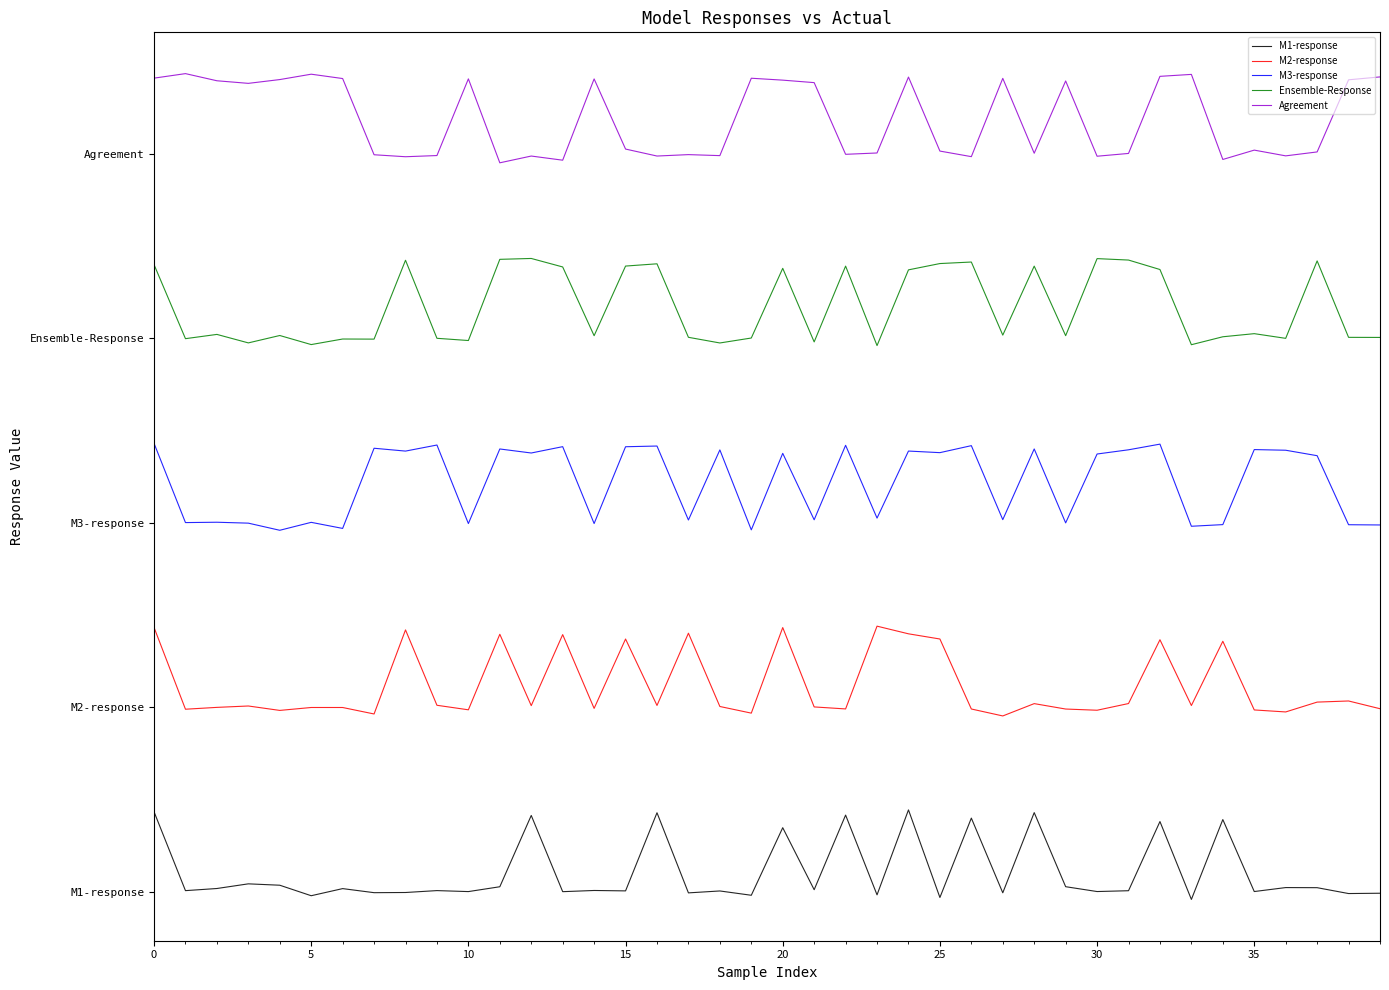

True or false: M2-response and Agreement cross at least once.

False